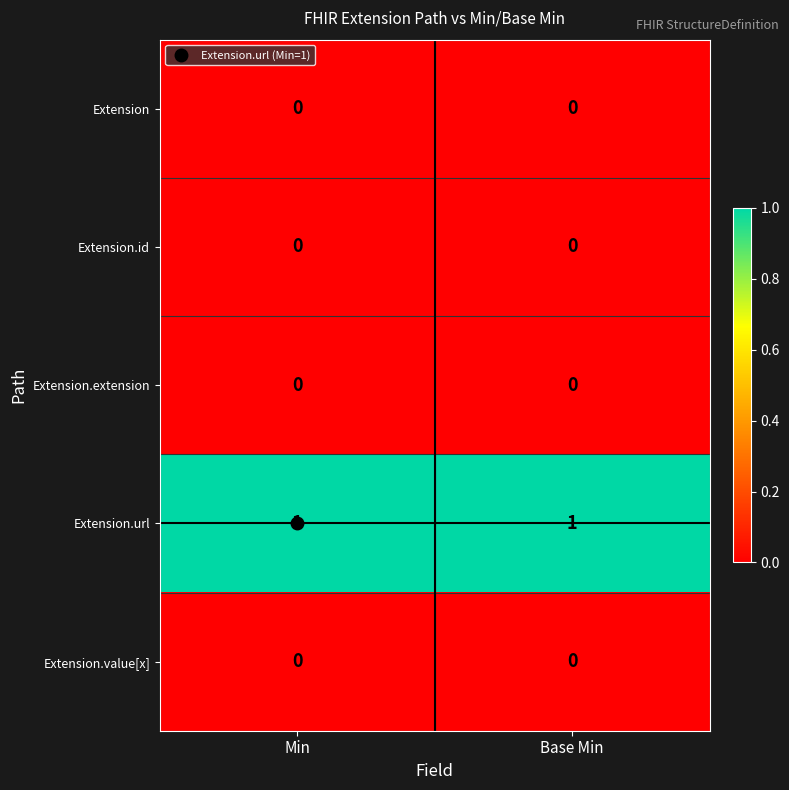

Is the value of Extension at Min greater than the value of Extension.url at Min?

No